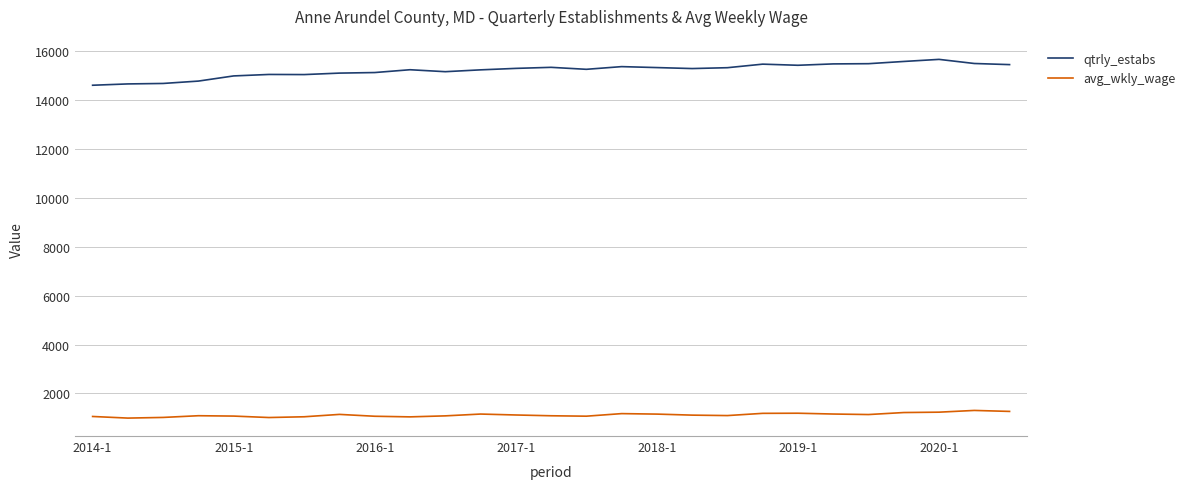

Which series has the largest total across all categories?

qtrly_estabs